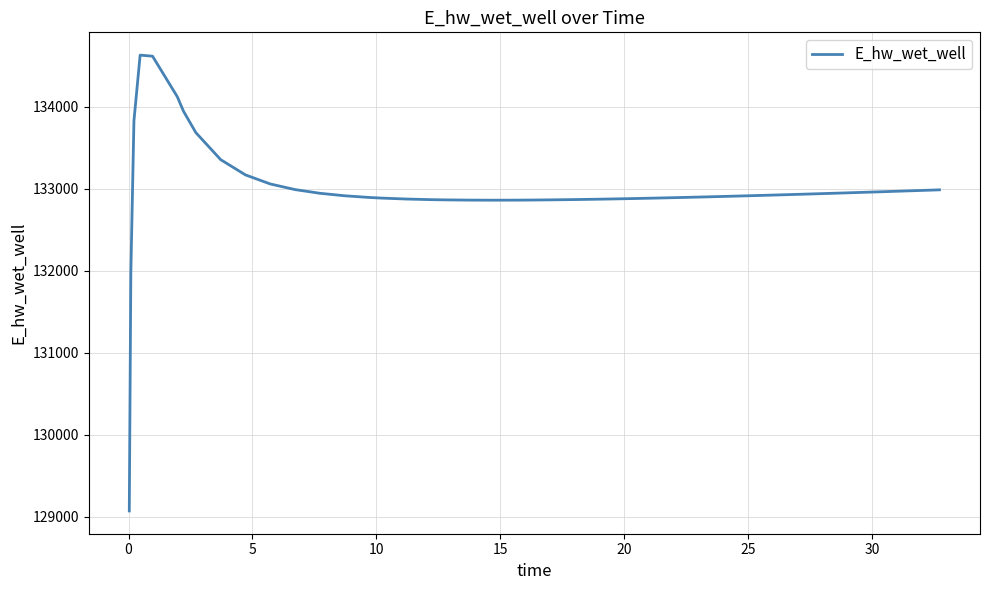

What is the minimum value shown in the chart?

129070.1